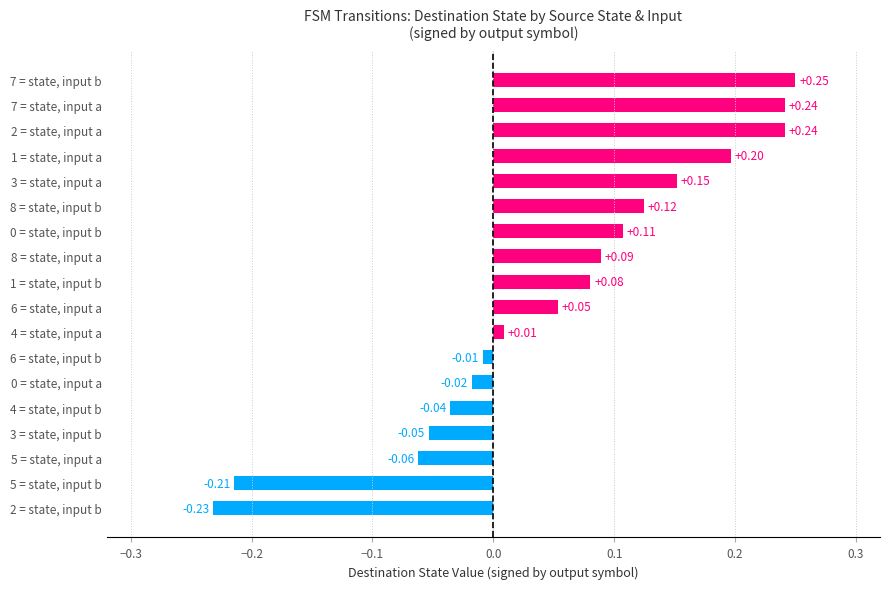

What is the change in value from 2 = state, input b to 6 = state, input b?

+0.2